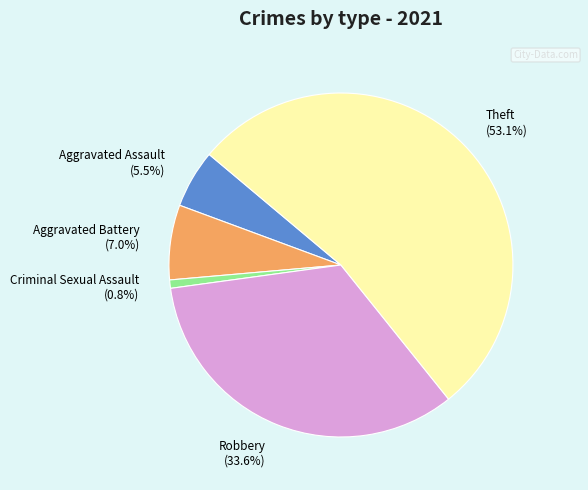

Is Theft the majority of the pie?

Yes